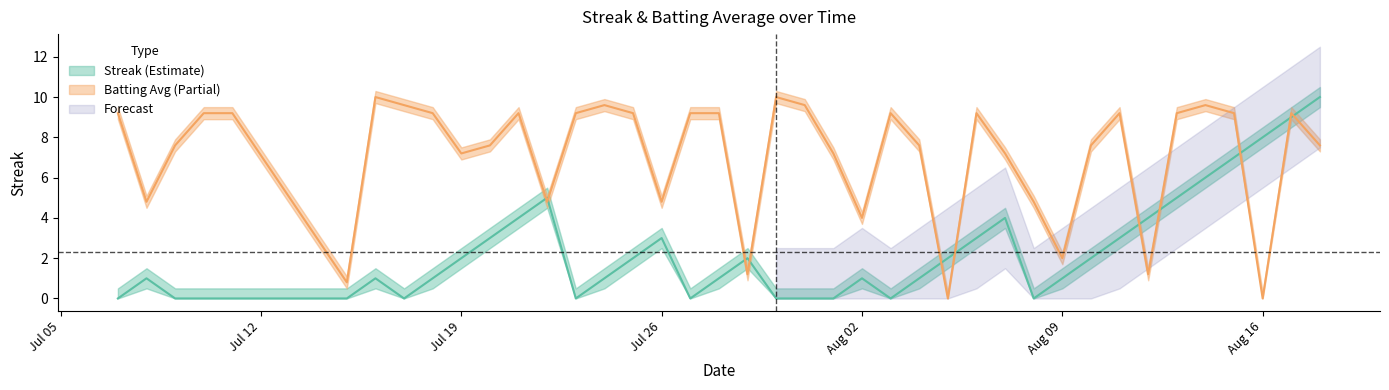

What is the maximum value shown in the chart?

10.0